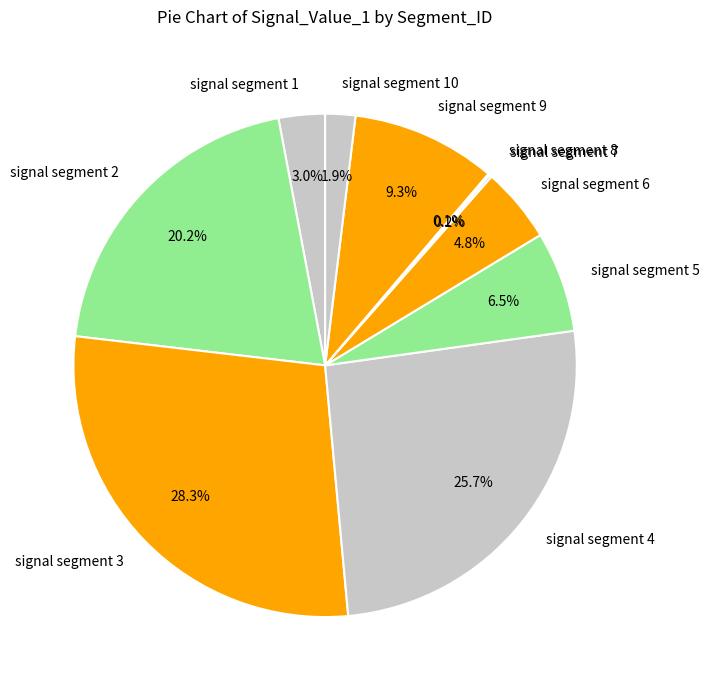

Combined, what portion of the pie is signal segment 9 and signal segment 2?

29.5%